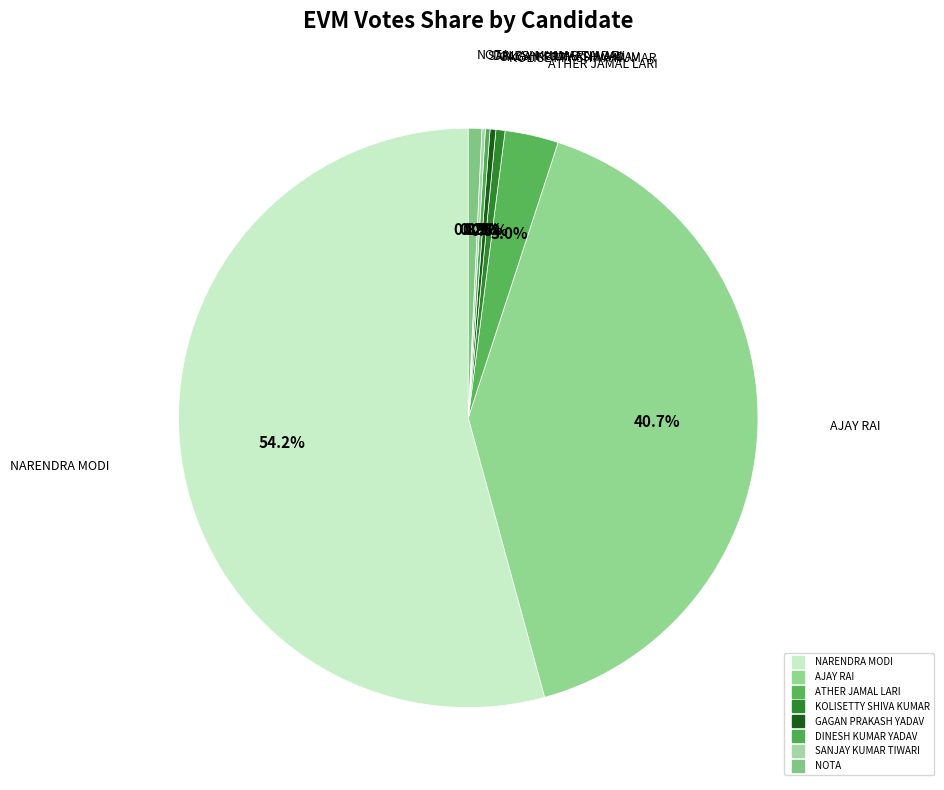

What percentage is NOT represented by AJAY RAI?

59.3%